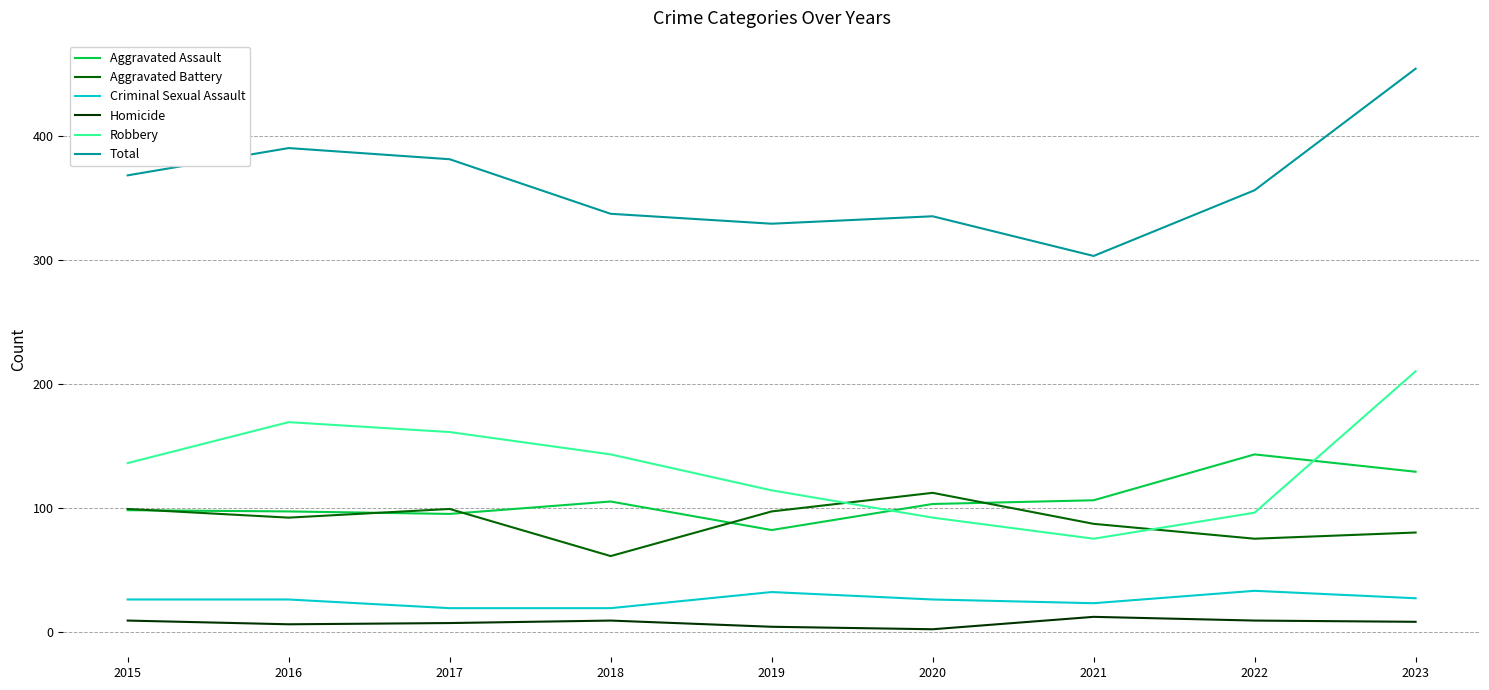

In Homicide, how many points are lower than both neighbors (excluding endpoints)?

2